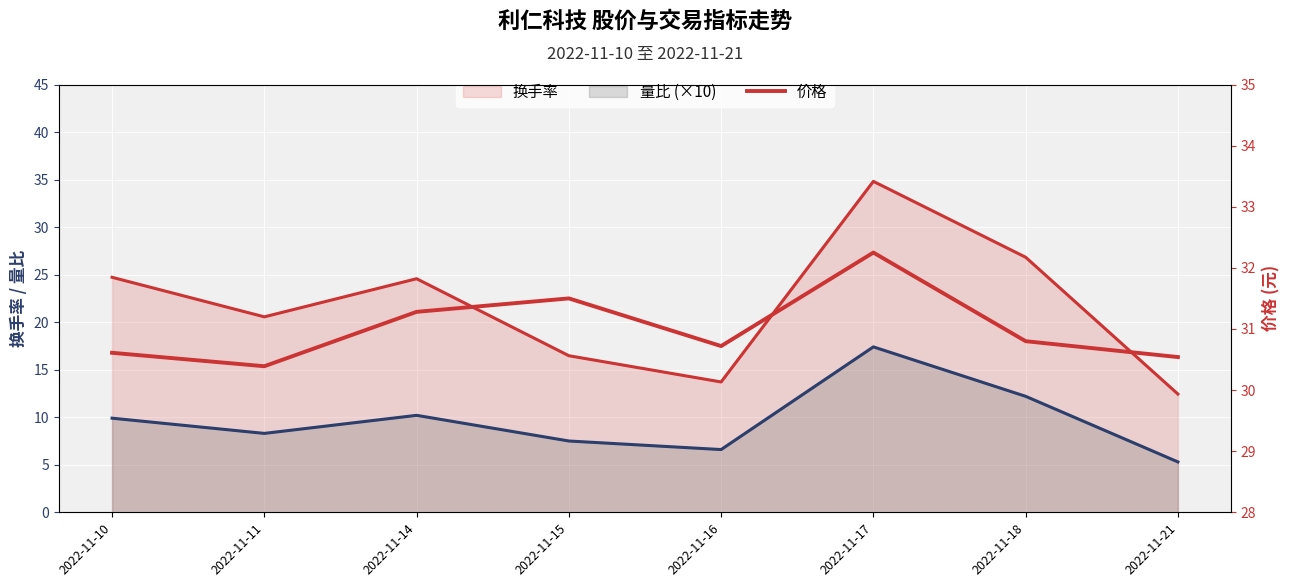

Which category has the lowest value across all series?

2022-11-11